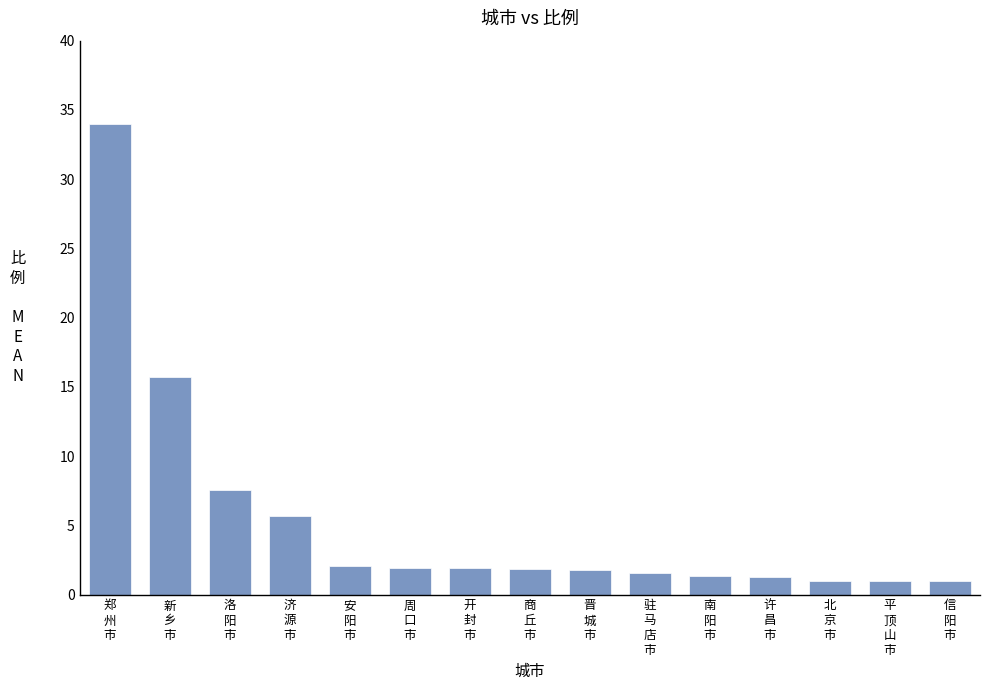

What position from the right is 郑
州
市?

15